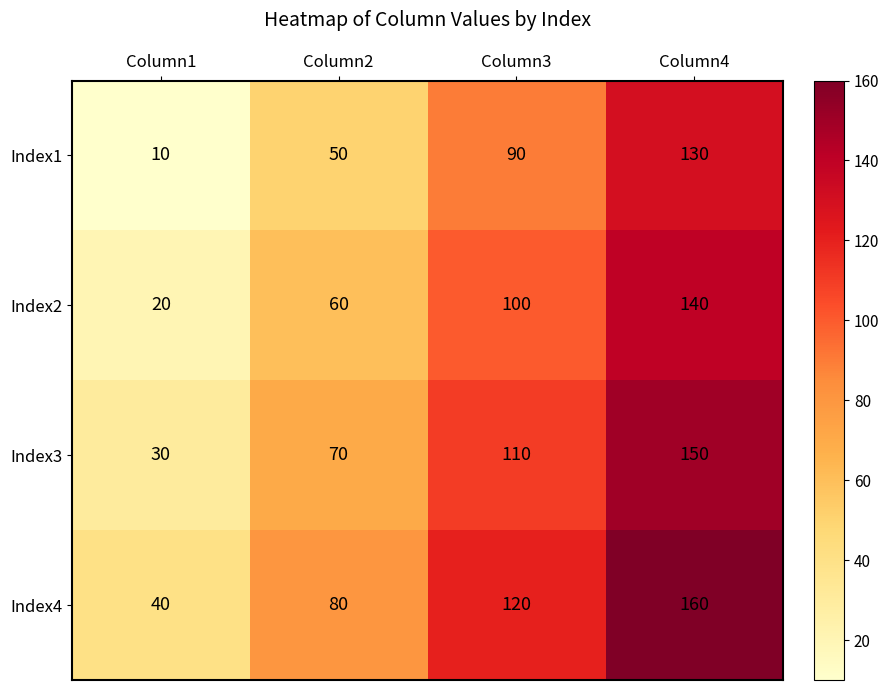

At which category does the chart reach its peak across all series?

Column4